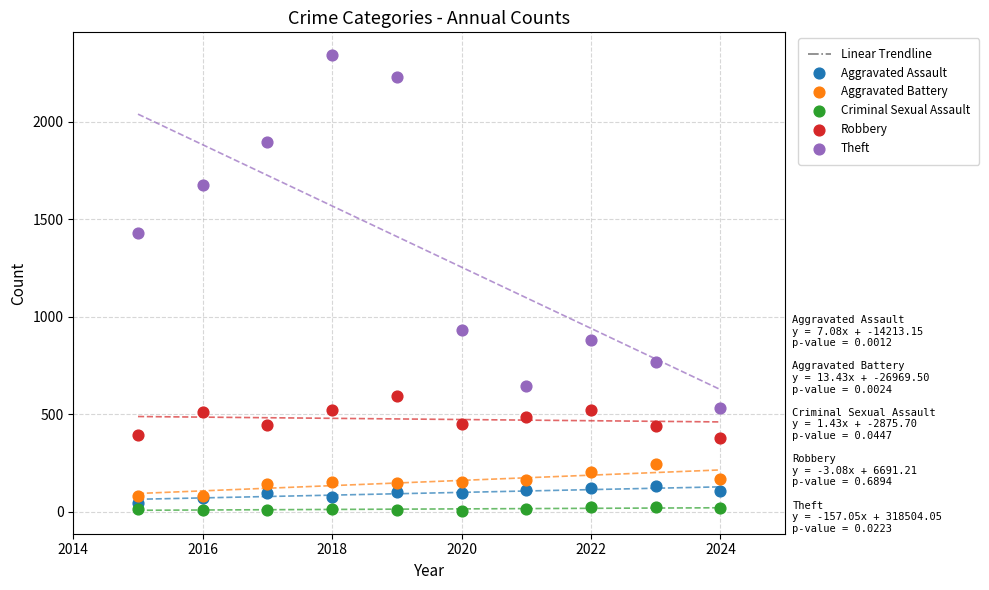

What is the X range (max minus min) for the scatter plot?

9